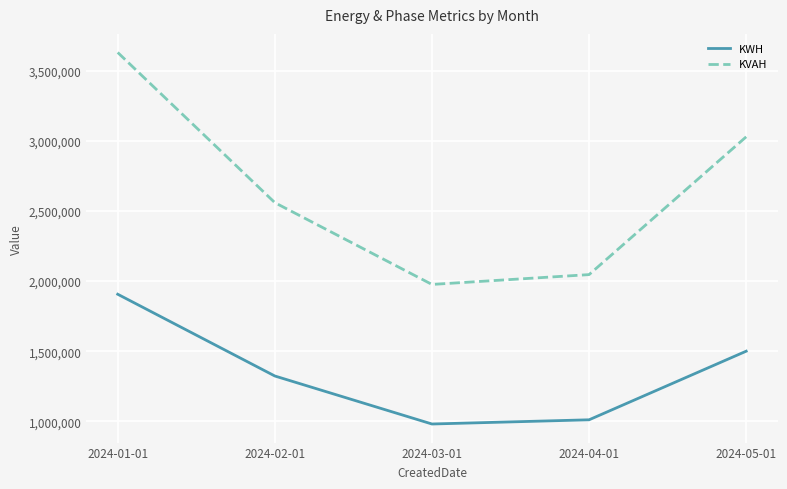

What is the sum of all KWH values?

6718731.2